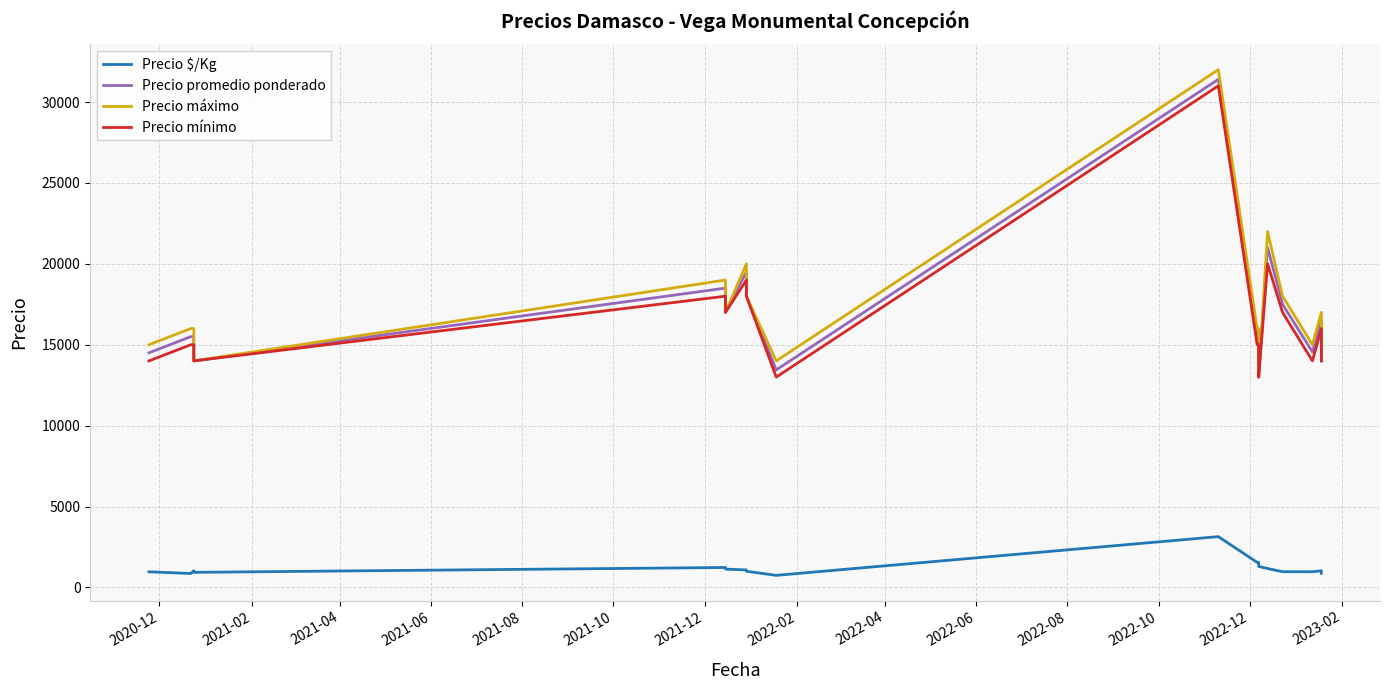

How many lines are shown in the chart?

4